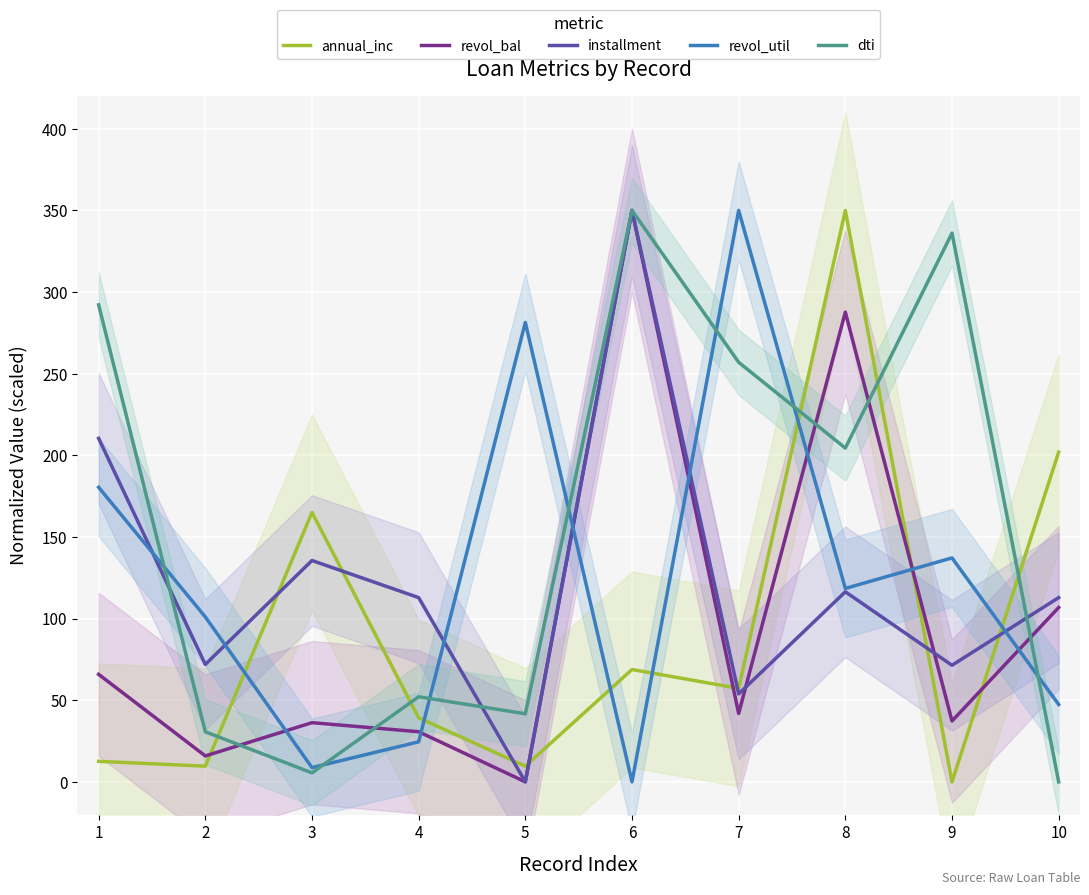

How many interior local peaks does the installment series have?

3